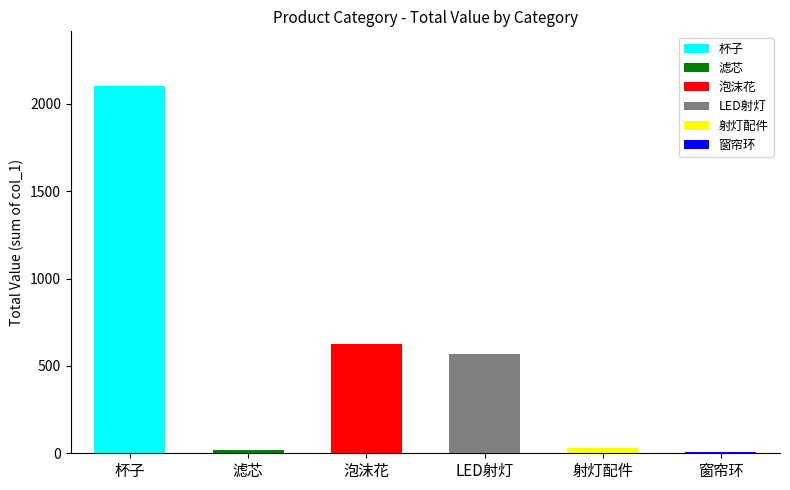

Approximately how many times larger is the value at 泡沫花 compared to 窗帘环?

62.5